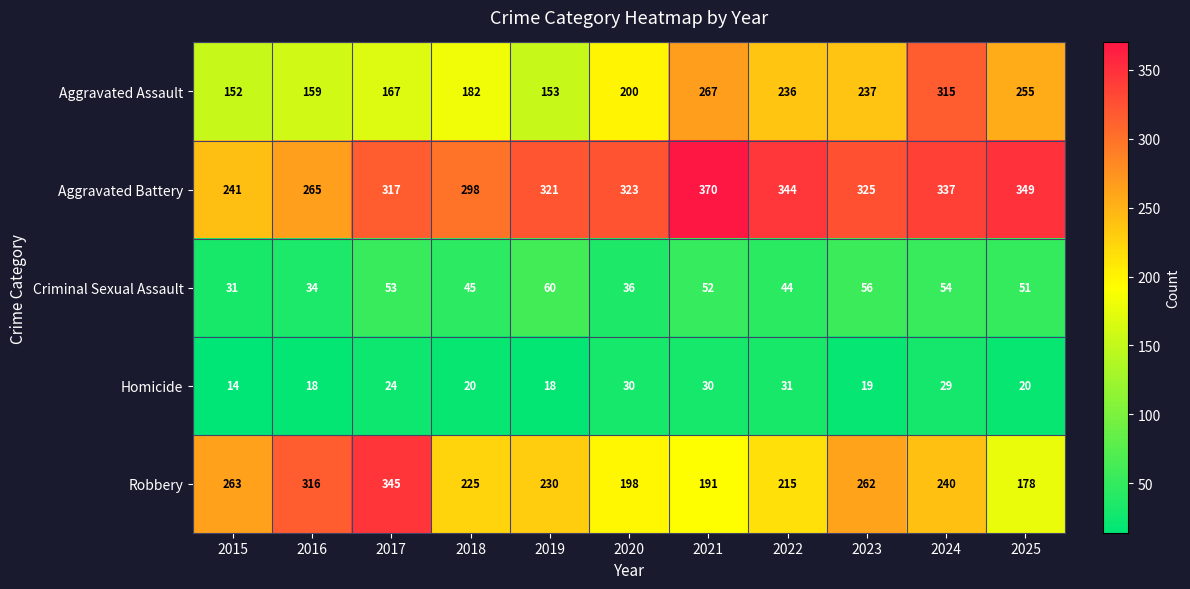

Which series has the largest range (max minus min)?

Robbery